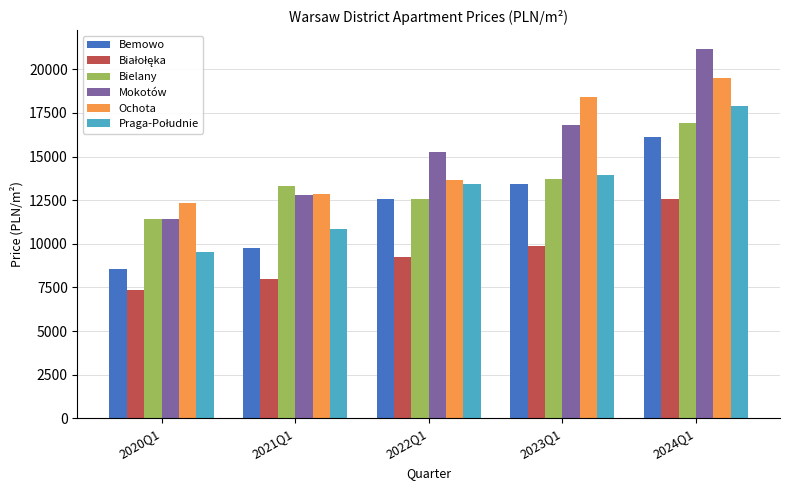

List the labels in order of Mokotów value, smallest first.

2020Q1, 2021Q1, 2022Q1, 2023Q1, 2024Q1